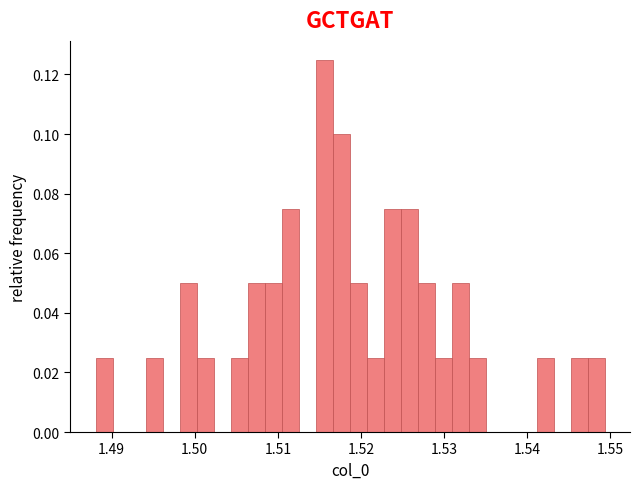

Read against the x-axis, roughly where is the centre of the tallest bar?

1.516